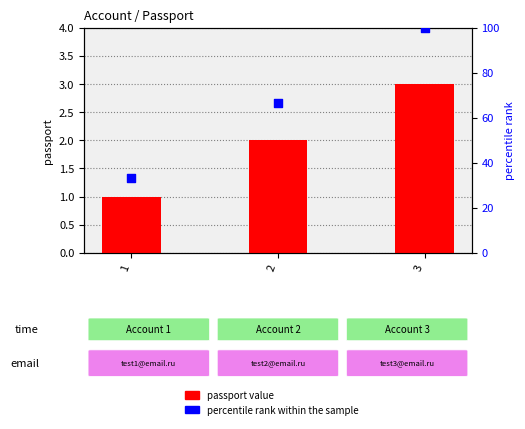

What are all the series names shown in the legend?

passport value, percentile rank within the sample